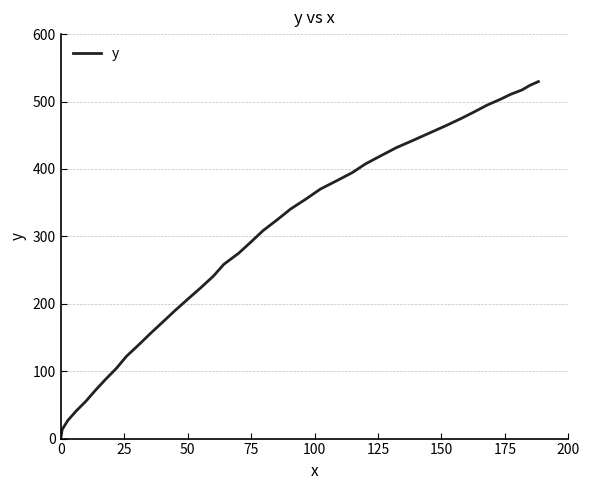

What is the maximum value shown in the chart?

529.6